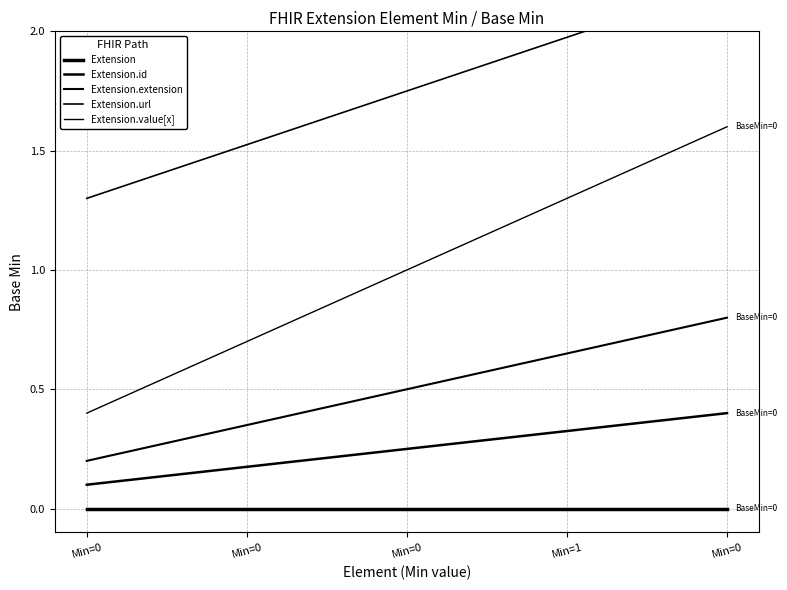

What value does the Extension.id series have at Min=0?

0.4